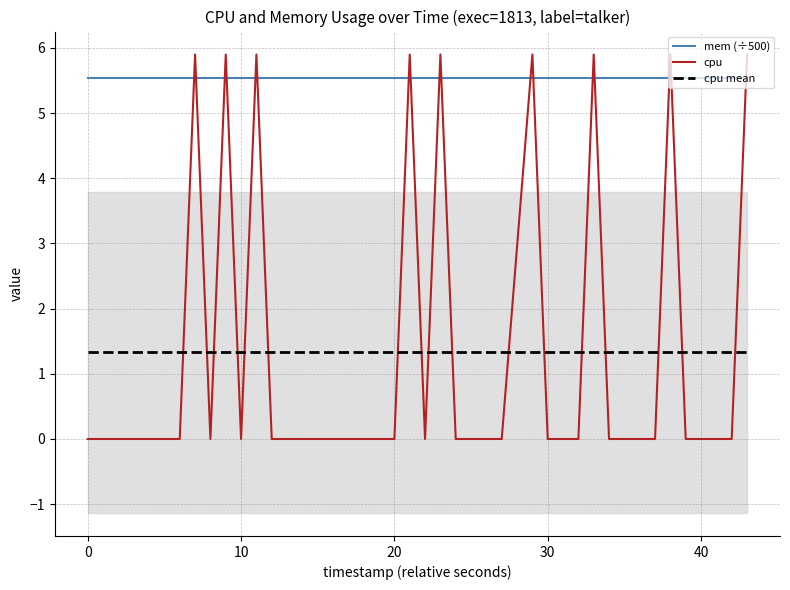

True or false: mem (÷500) has a value of 8.6 at 10.

False